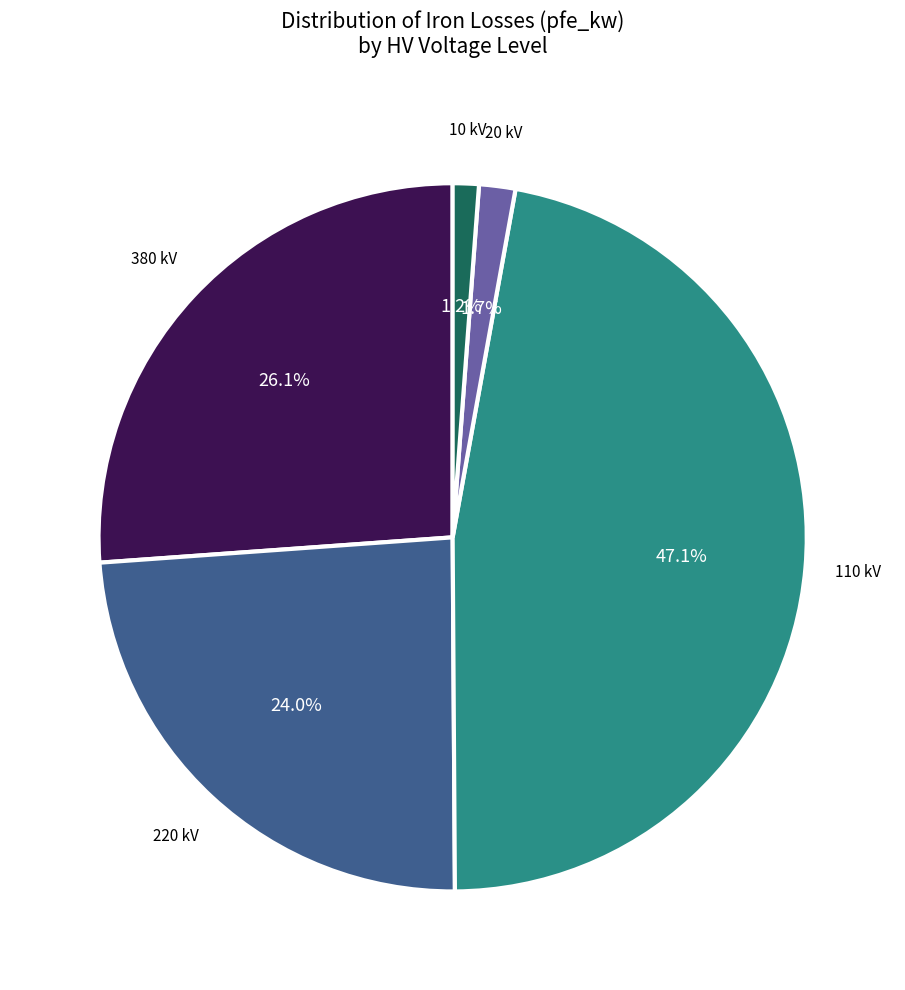

Does any single category account for the majority?

No